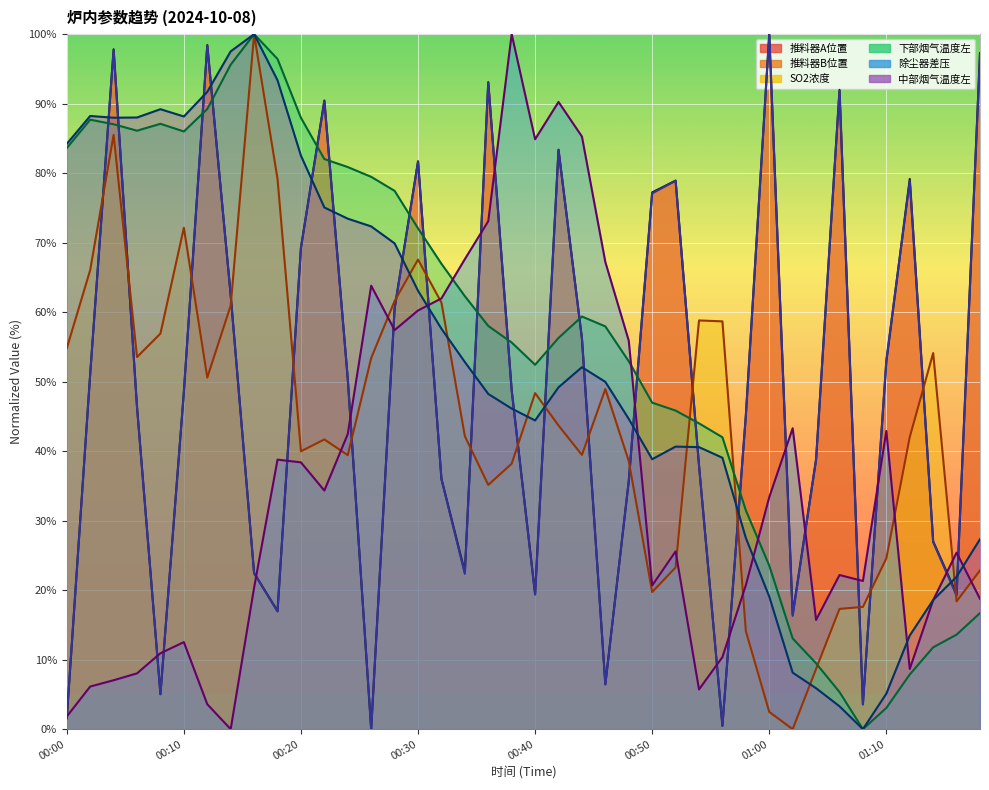

At which label does 除尘器差压 first exceed 25?

00:18